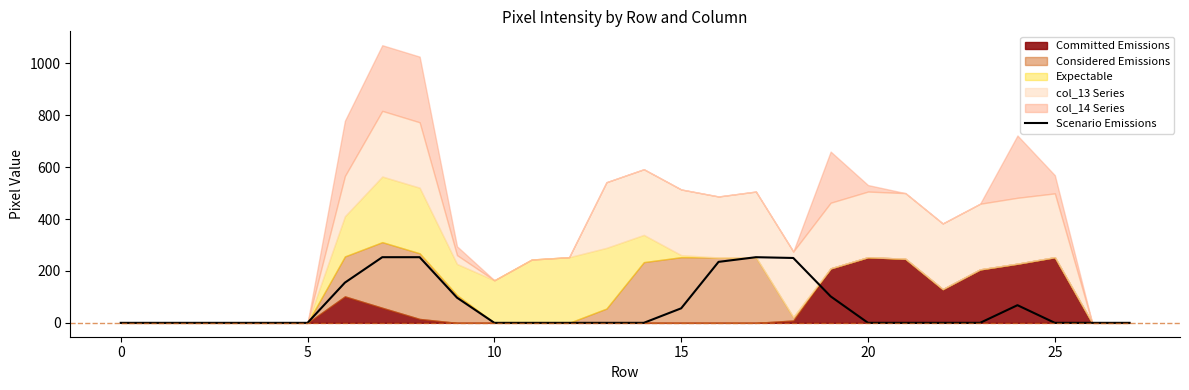

True or false: there are more than 2 points higher than both neighbors.

False